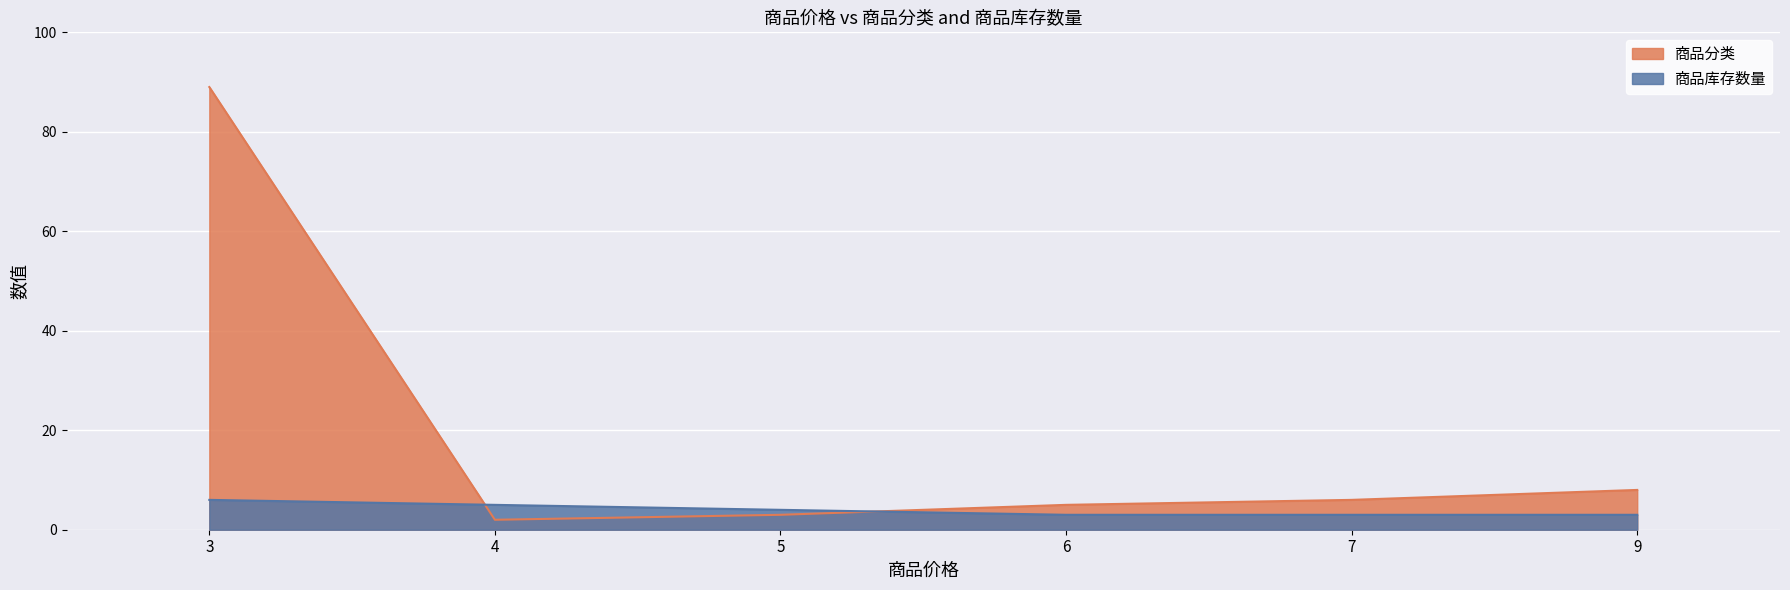

Which category has the lowest value in the 商品库存数量 series?

6